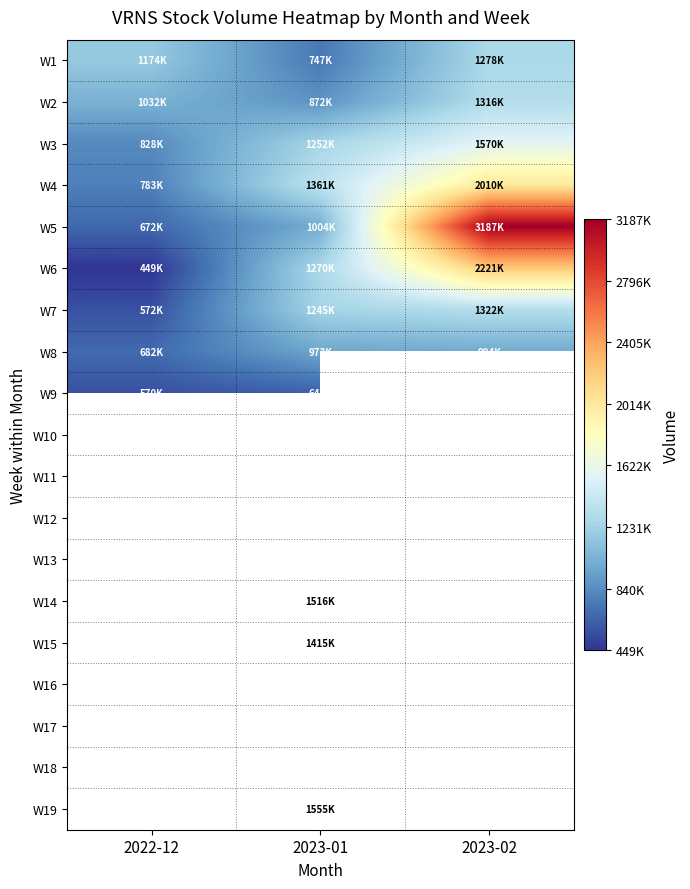

What is the sum of all W6 values?

3941900.0